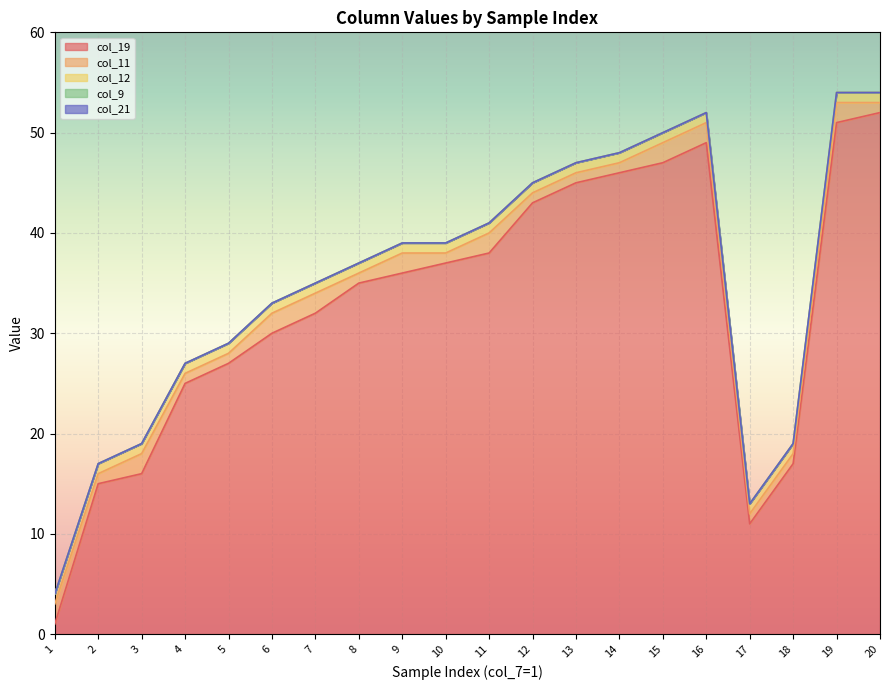

Which series has the largest range (max minus min)?

col_19